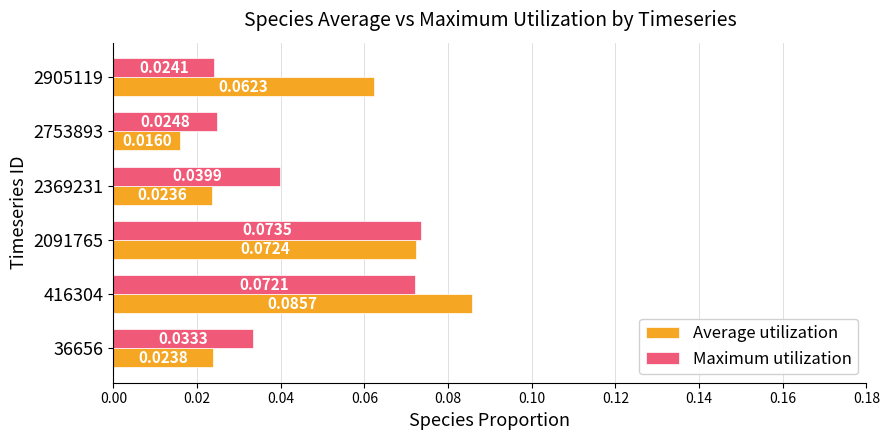

At which category is the sum across all series the highest?

416304